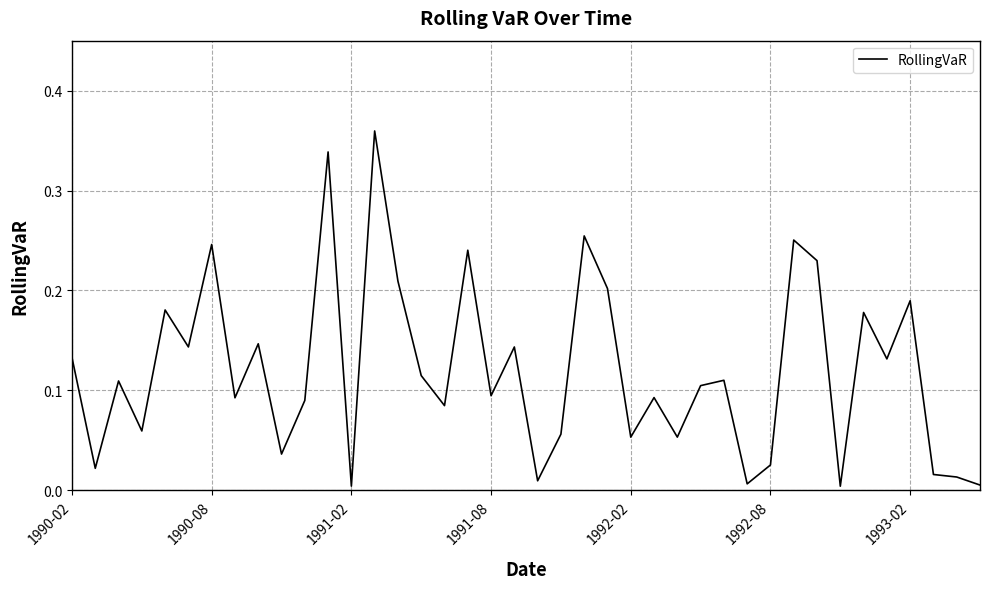

How many lines are shown in the chart?

1